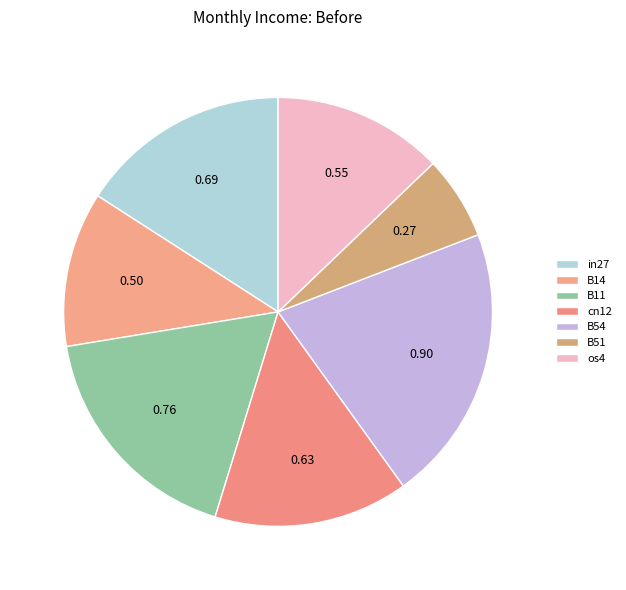

To the nearest percent, what is the average slice percentage?

14%